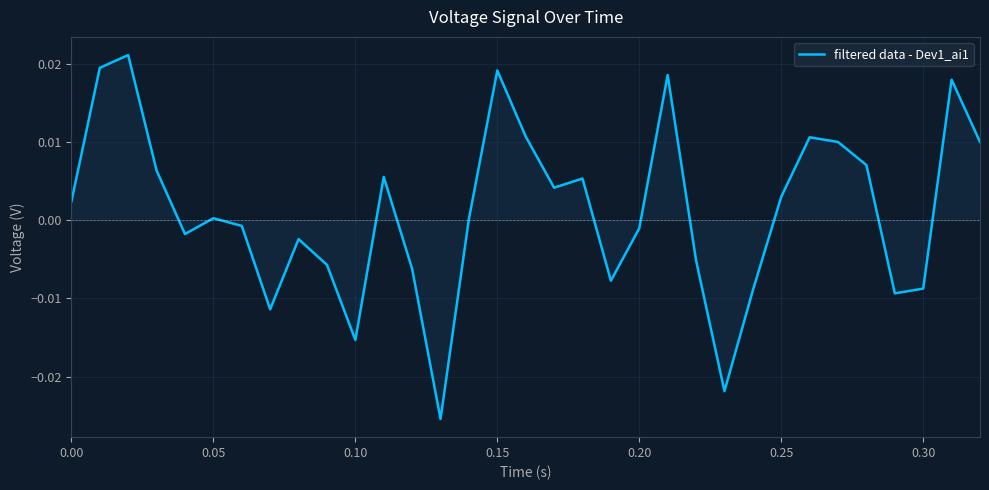

How many interior local valleys (lower than both neighbors) does the data have?

8